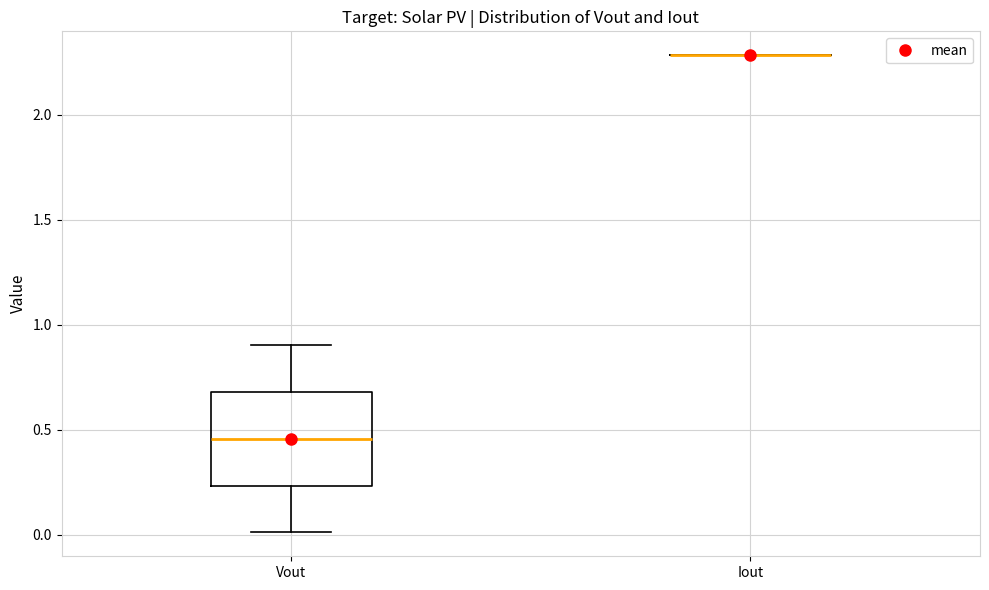

Which box is the tallest, from its lower edge to its upper edge?

Vout